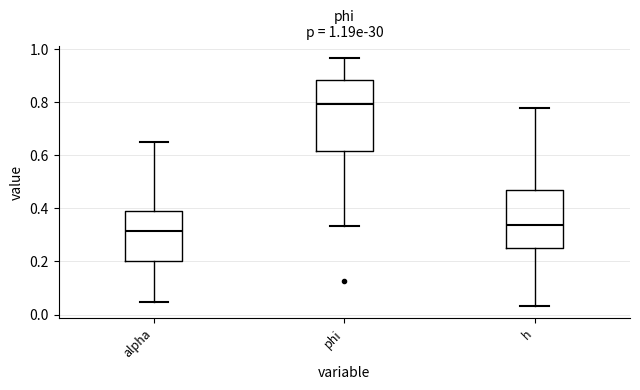

Which box is the tallest, from its lower edge to its upper edge?

phi